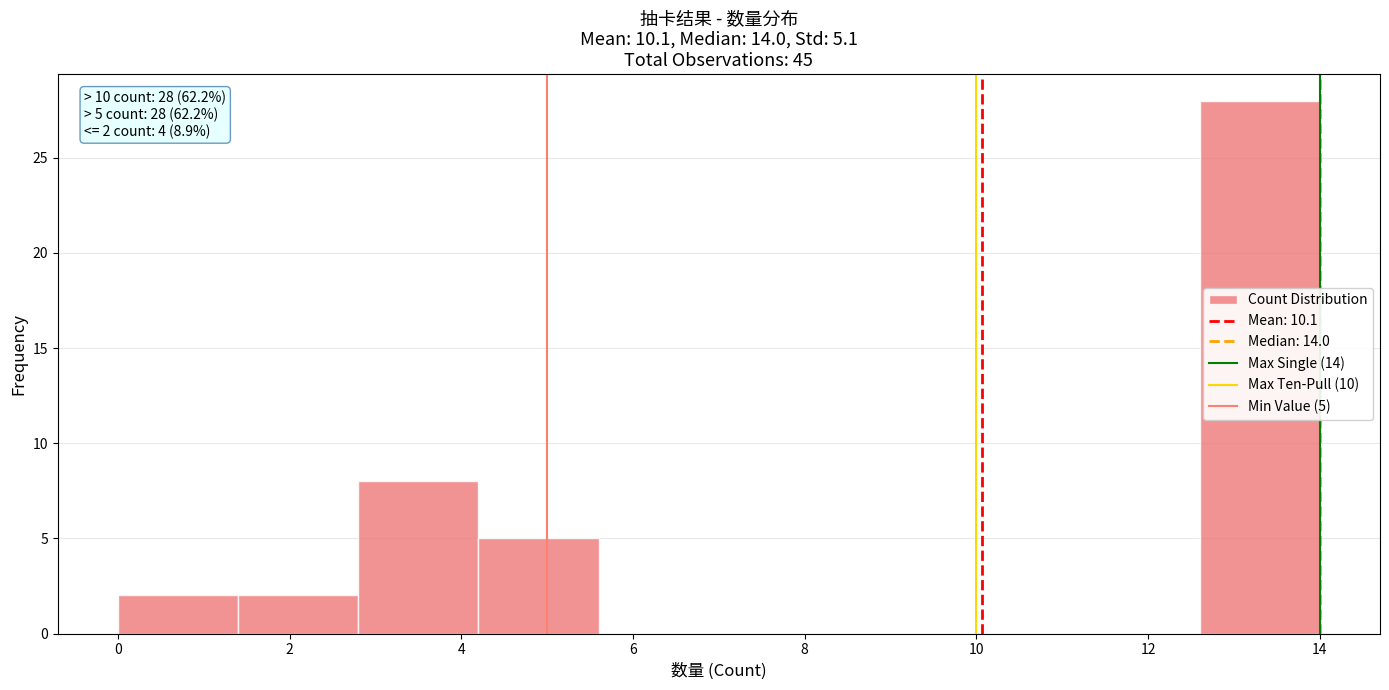

Which range on the x-axis has the tallest bar?

12.6 to 14.0